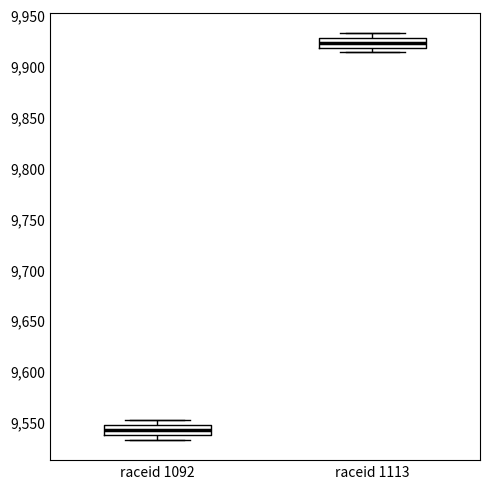

Reading left to right, read every box against the y-axis: the position of its median line, the range the box covers, and the ends of its whiskers. The values are not printed on the chart, so give them approximately, as read against the axis.

raceid 1092: median 9545 (inside the box), box 9540 to 9545, whiskers 9535 to 9550
raceid 1113: median 9925 (inside the box), box 9920 to 9925, whiskers 9915 to 9930